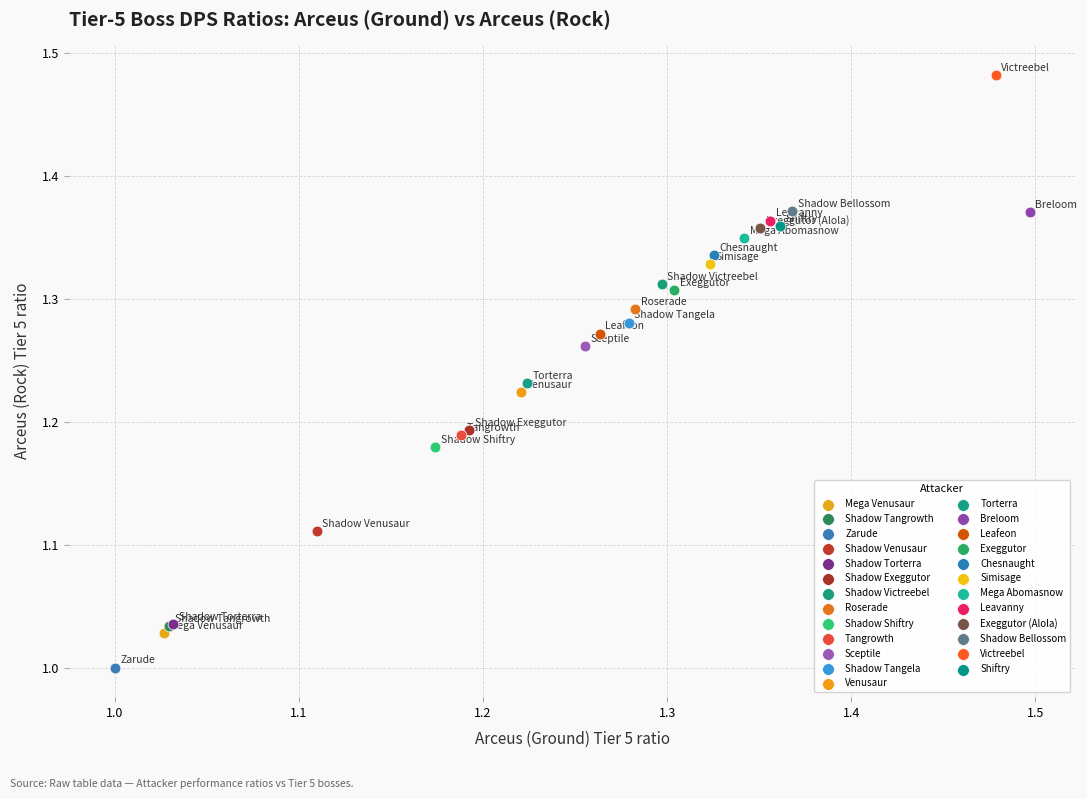

What are all the series names shown in the legend?

Mega Venusaur, Shadow Tangrowth, Zarude, Shadow Venusaur, Shadow Torterra, Shadow Exeggutor, Shadow Victreebel, Roserade, Shadow Shiftry, Tangrowth, Sceptile, Shadow Tangela, Venusaur, Torterra, Breloom, Leafeon, Exeggutor, Chesnaught, Simisage, Mega Abomasnow, Leavanny, Exeggutor (Alola), Shadow Bellossom, Victreebel, Shiftry